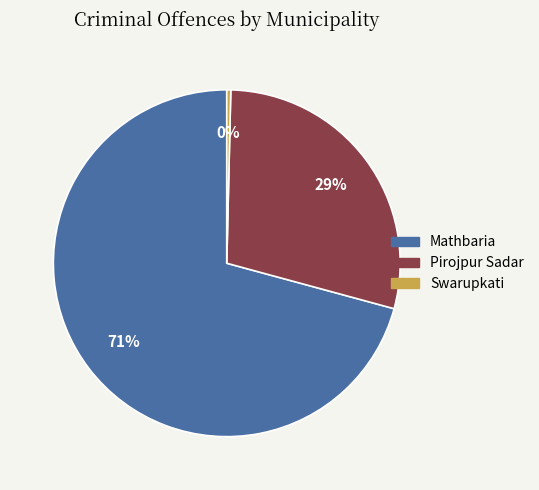

To the nearest percent, what is the average slice percentage?

33%